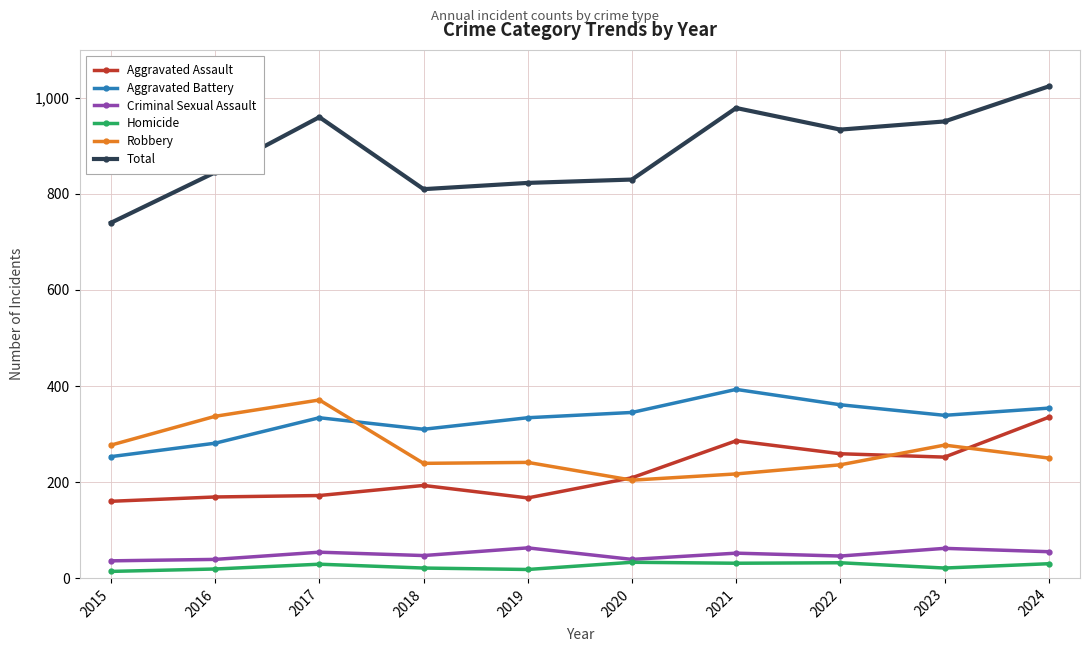

Rank the series at 2018 from lowest to highest value.

Homicide, Criminal Sexual Assault, Aggravated Assault, Robbery, Aggravated Battery, Total